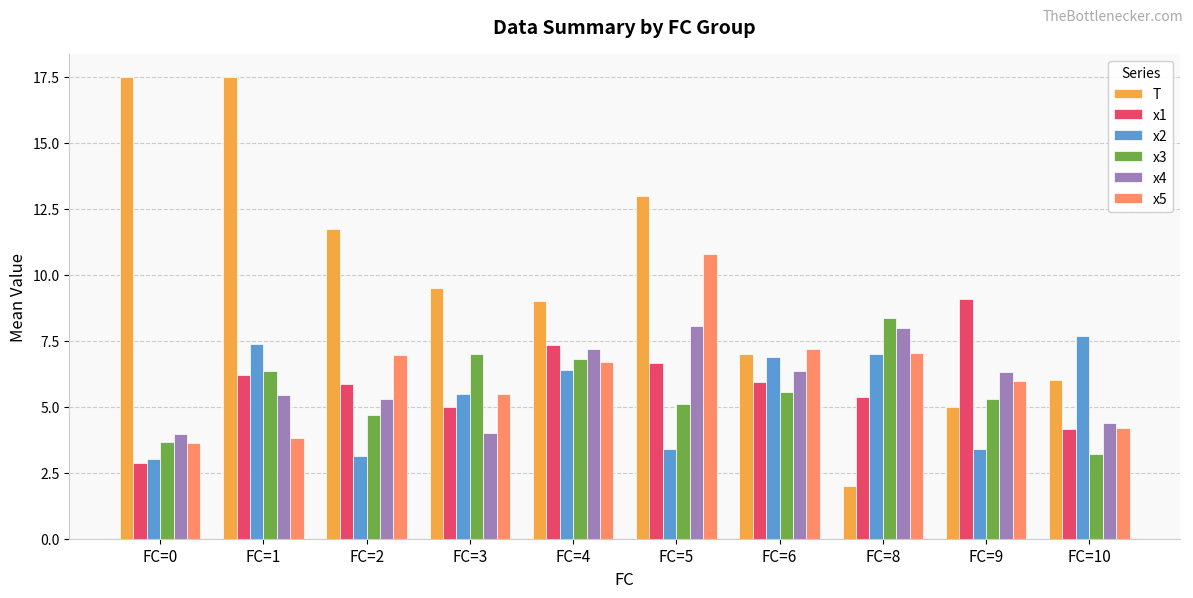

What is the minimum value for x1?

2.9